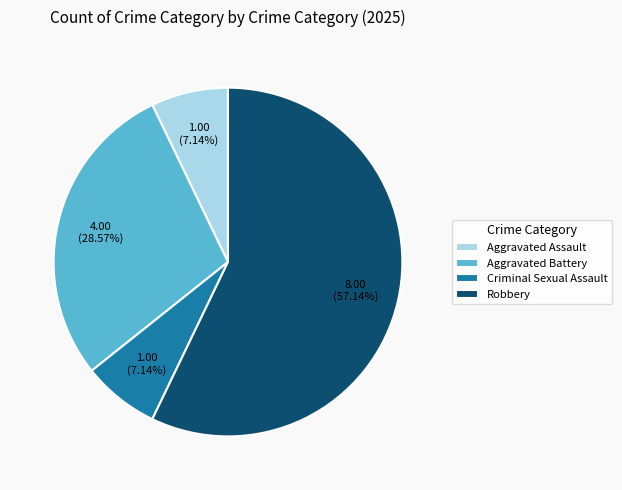

What is the largest slice in the pie chart?

Robbery